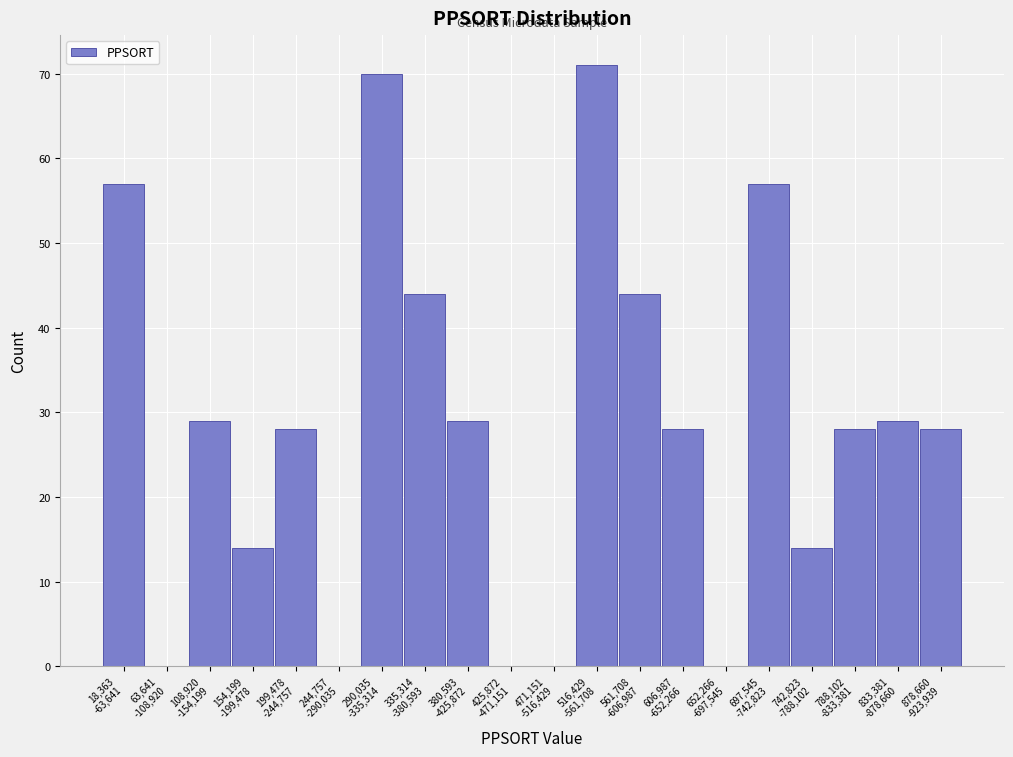

What is the maximum value shown in the chart?

71